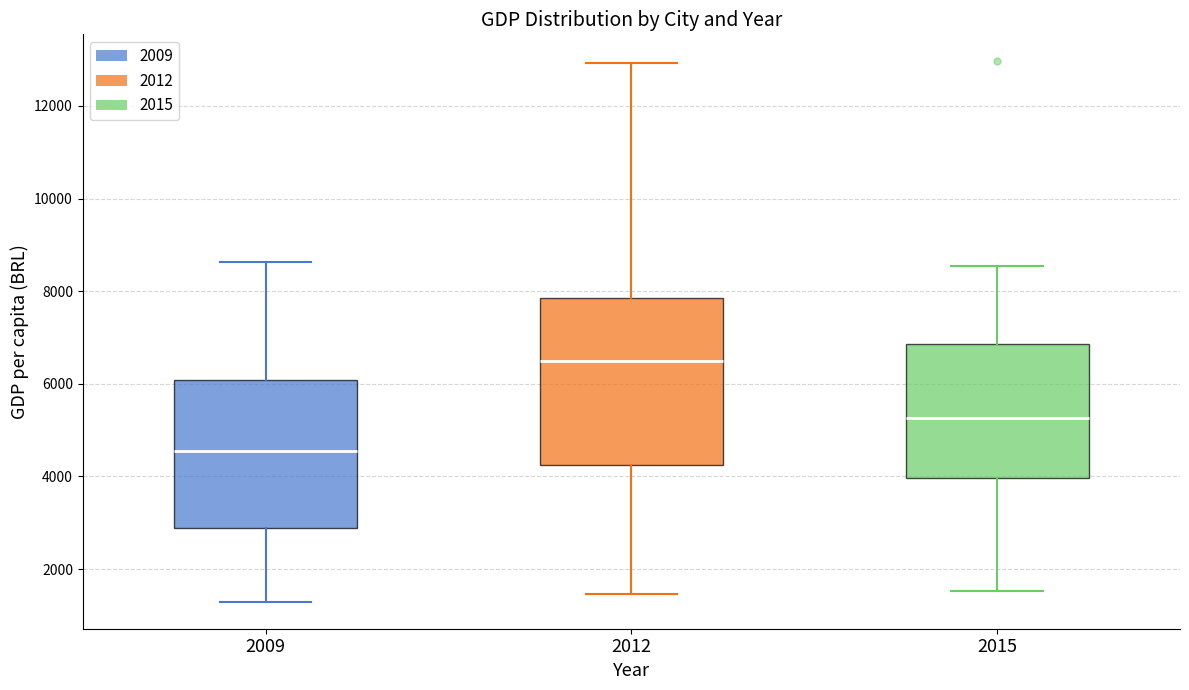

Which box is the tallest, from its lower edge to its upper edge?

2012